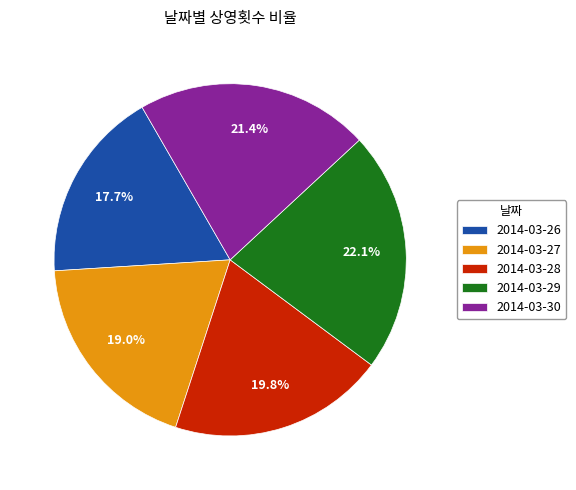

Is it true that 2014-03-27 is 6% of the pie?

False